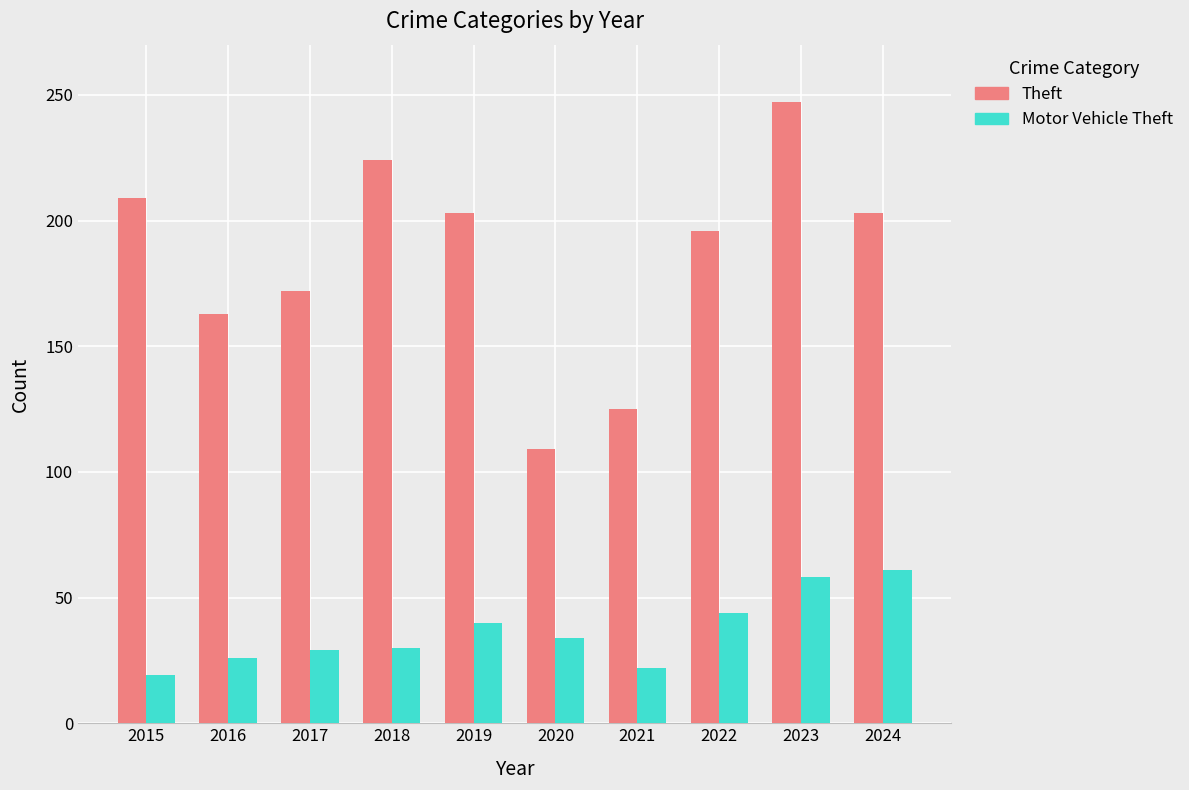

Where does the Motor Vehicle Theft series first go above 34?

2019